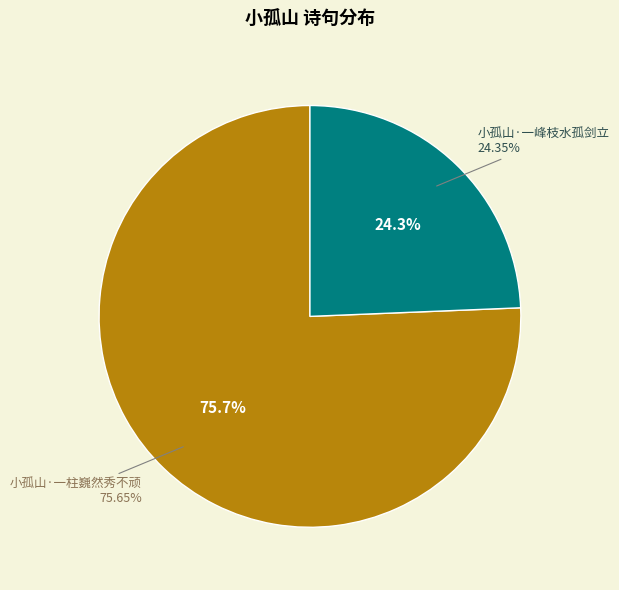

Is there any slice that represents more than half of the pie?

Yes